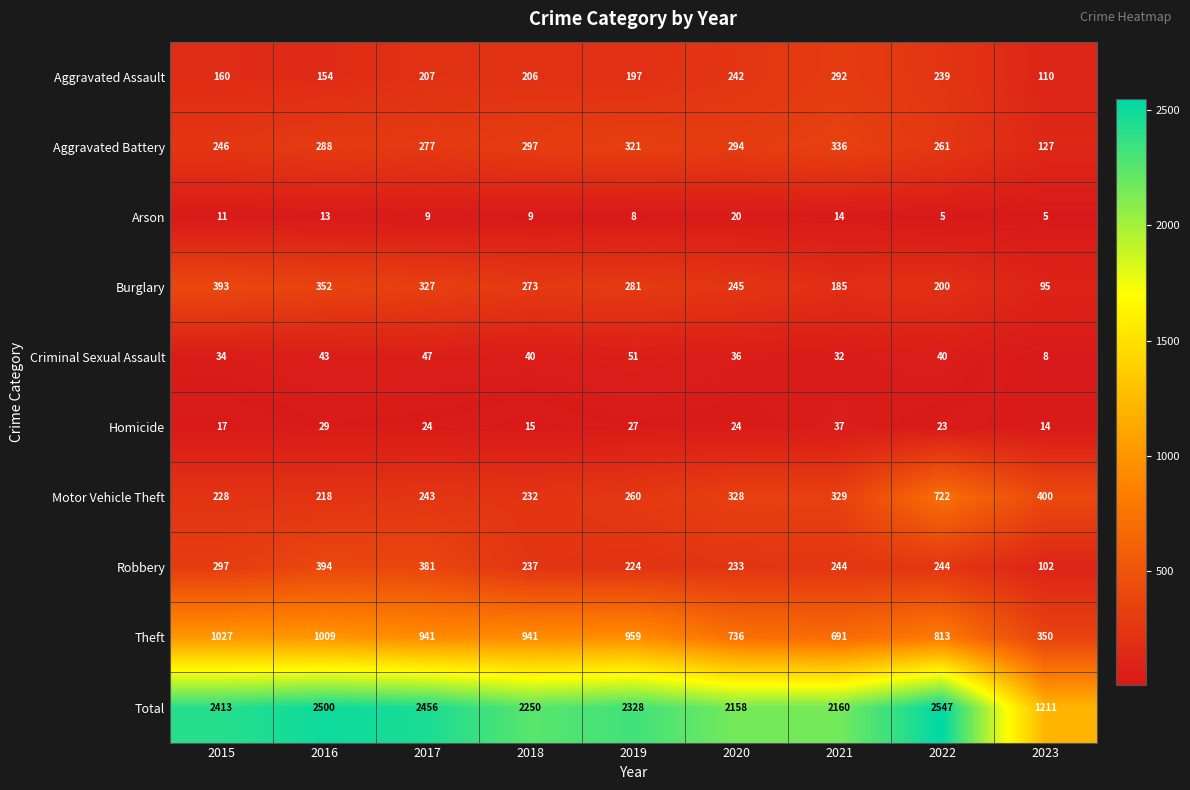

What is the smallest value displayed?

5